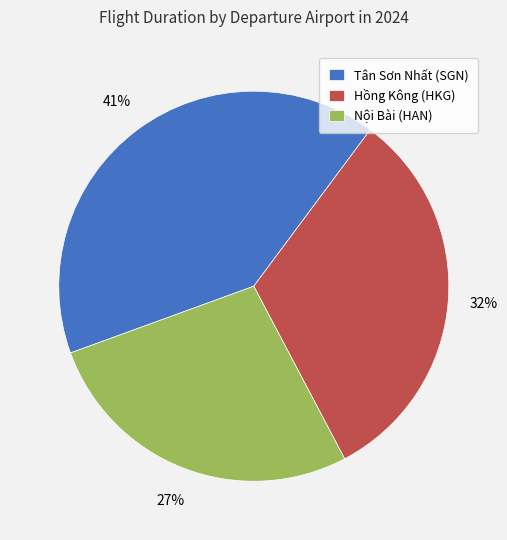

Which has a higher value, Hồng Kông (HKG) or Tân Sơn Nhất (SGN)?

Tân Sơn Nhất (SGN)